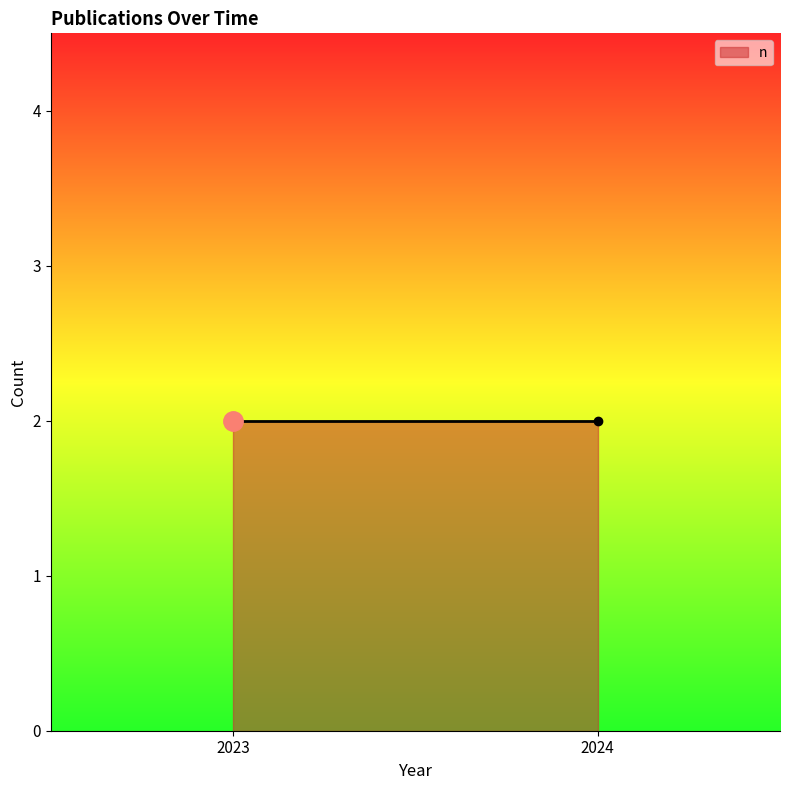

Which label corresponds to the largest value in the chart?

2024